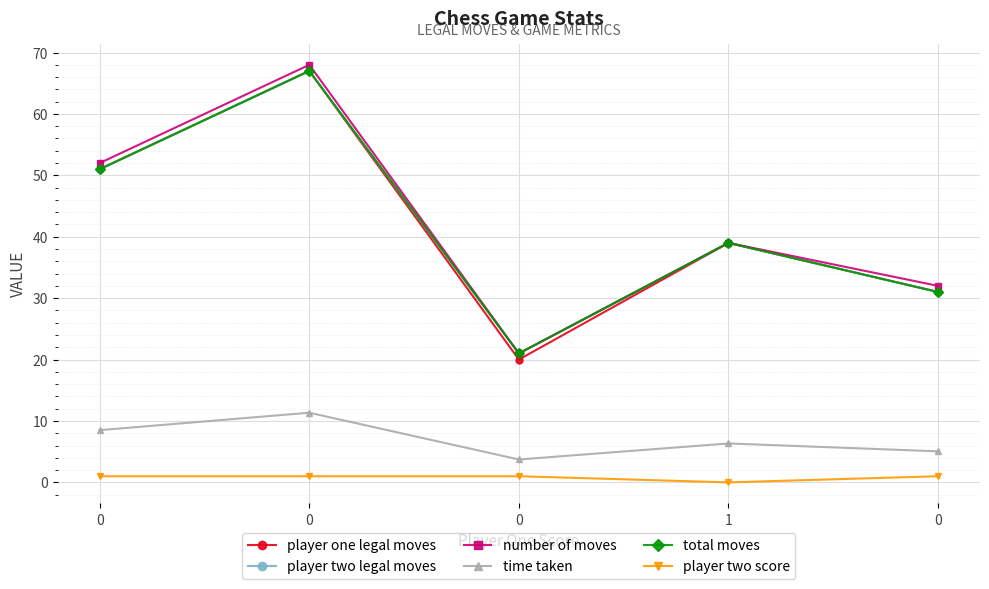

What is the difference between the maximum and minimum values in the player one legal moves series?

47.0